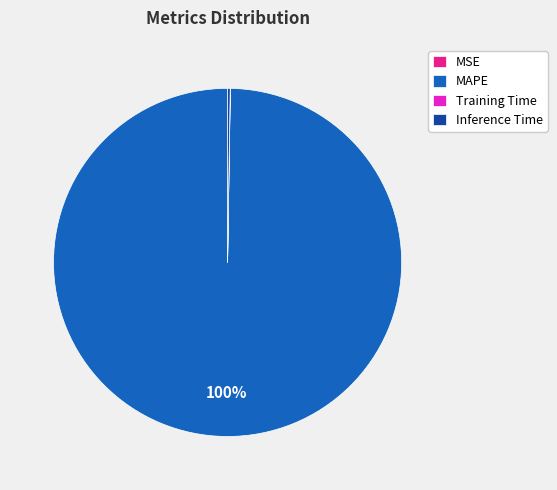

Which category has the biggest portion of the pie?

MAPE